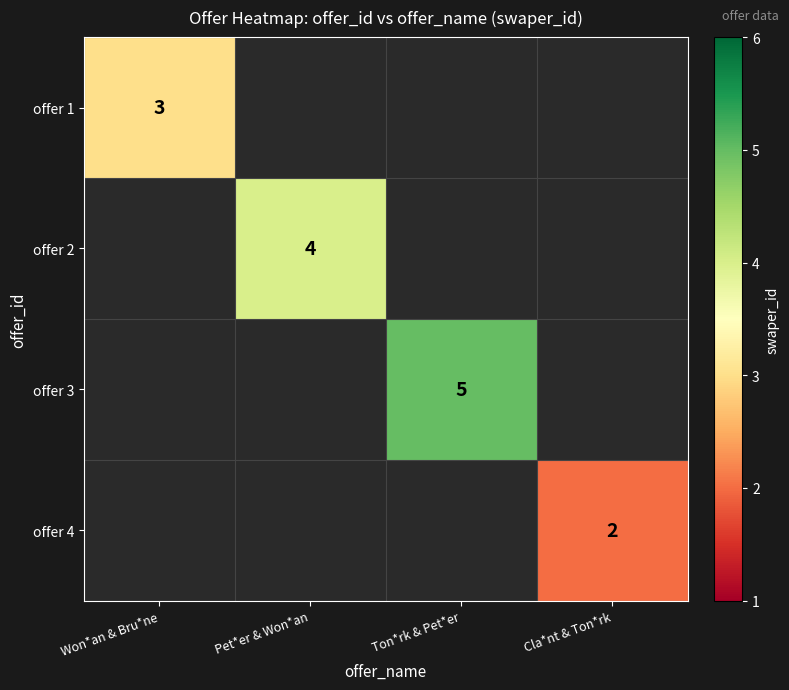

The value of offer 2 at Pet*er & Won*an is 7. True or false?

False